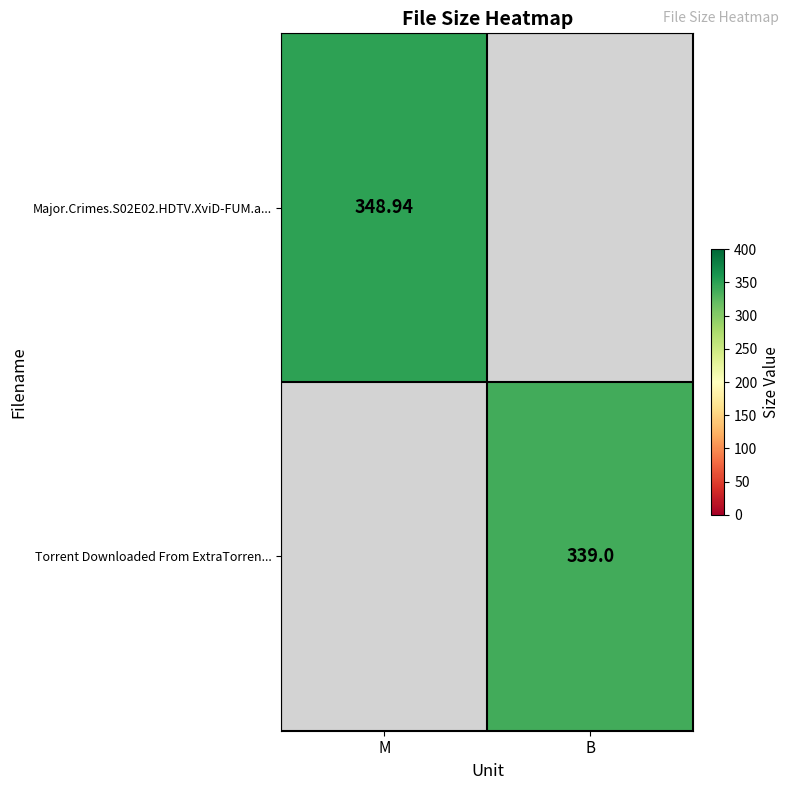

Is the value of Major.Crimes.S02E02.HDTV.XviD-FUM.a... at M greater than the value of Torrent Downloaded From ExtraTorren... at B?

Yes